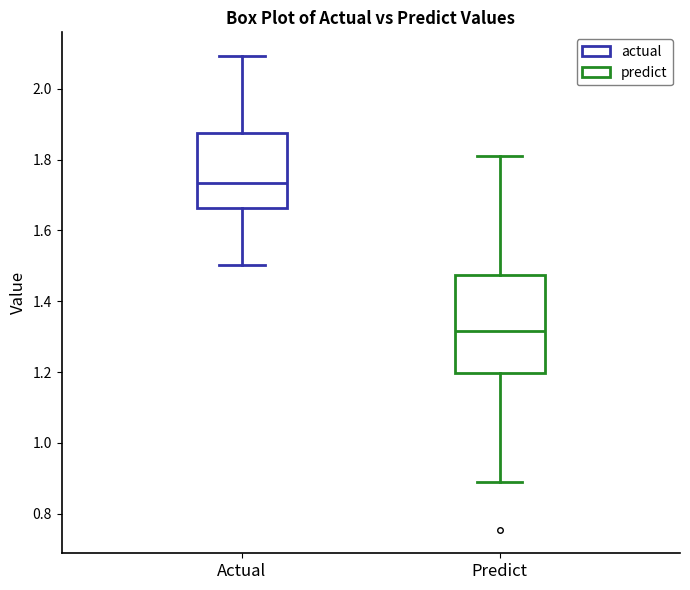

Reading left to right, read every box against the y-axis: the position of its median line, the range the box covers, and the ends of its whiskers. The values are not printed on the chart, so give them approximately, as read against the axis.

Actual: median 1.74, box 1.66 to 1.88, whiskers 1.50 to 2.10
Predict: median 1.32, box 1.20 to 1.48, whiskers 0.88 to 1.82